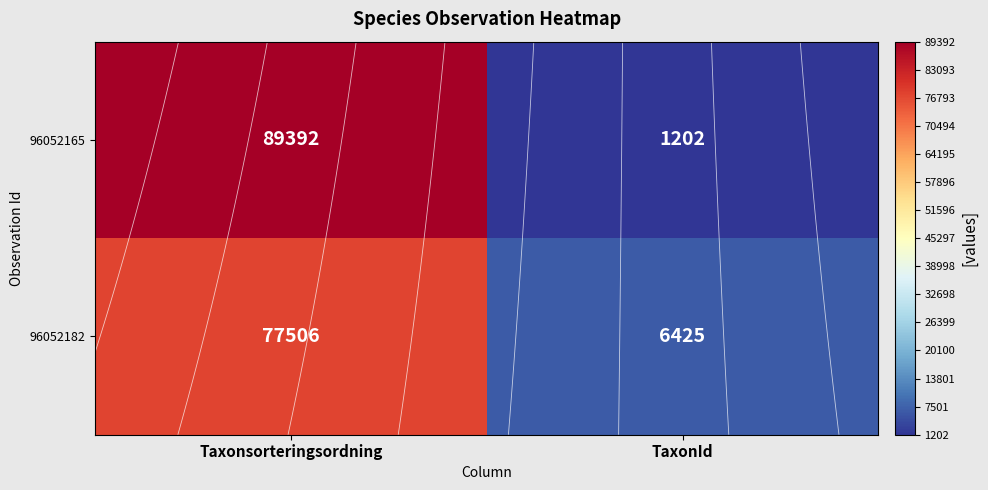

Which series has the largest total across all categories?

96052165